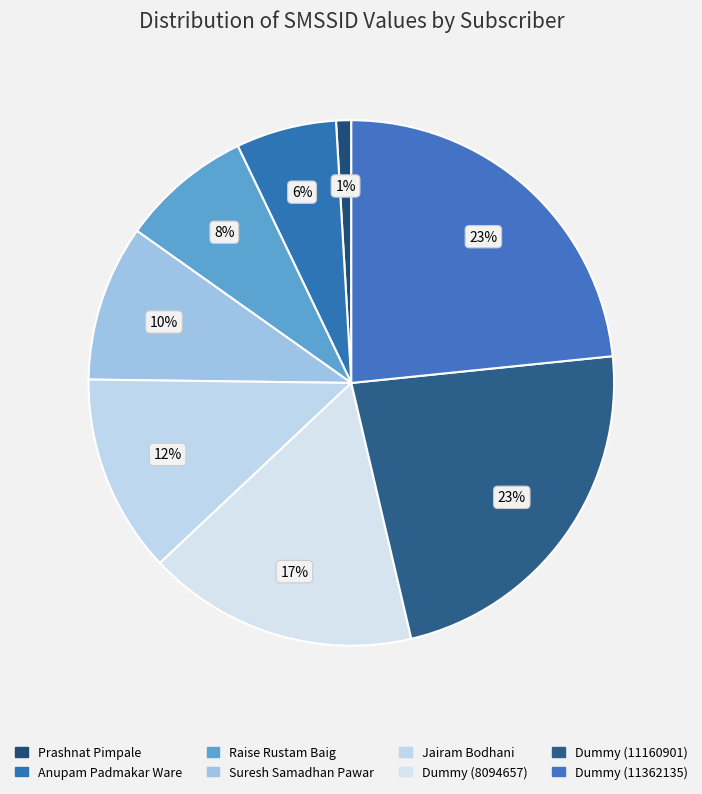

Is it true that Prashnat Pimpale is 11% of the pie?

False